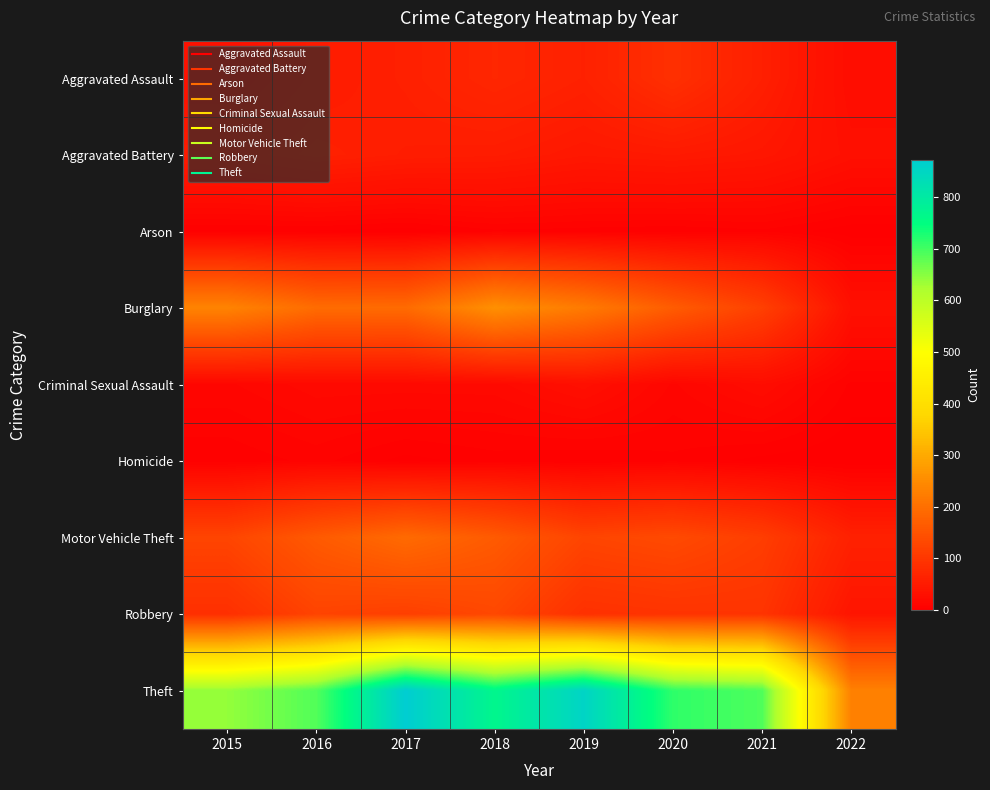

Reading left to right, transcribe all the data shown in this chart.

Aggravated Assault: 2015=31	2016=50	2017=59	2018=72	2019=61	2020=88	2021=58	2022=24
Aggravated Battery: 2015=50	2016=60	2017=54	2018=52	2019=45	2020=48	2021=43	2022=29
Arson: 2015=3	2016=3	2017=1	2018=6	2019=5	2020=4	2021=6	2022=1
Burglary: 2015=236	2016=194	2017=192	2018=257	2019=221	2020=167	2021=117	2022=30
Criminal Sexual Assault: 2015=13	2016=19	2017=19	2018=19	2019=29	2020=13	2021=24	2022=6
Homicide: 2015=4	2016=8	2017=2	2018=5	2019=3	2020=6	2021=2	2022=0
Motor Vehicle Theft: 2015=125	2016=163	2017=191	2018=164	2019=125	2020=134	2021=113	2022=61
Robbery: 2015=87	2016=123	2017=115	2018=130	2019=89	2020=94	2021=95	2022=40
Theft: 2015=641	2016=689	2017=873	2018=767	2019=855	2020=714	2021=691	2022=231